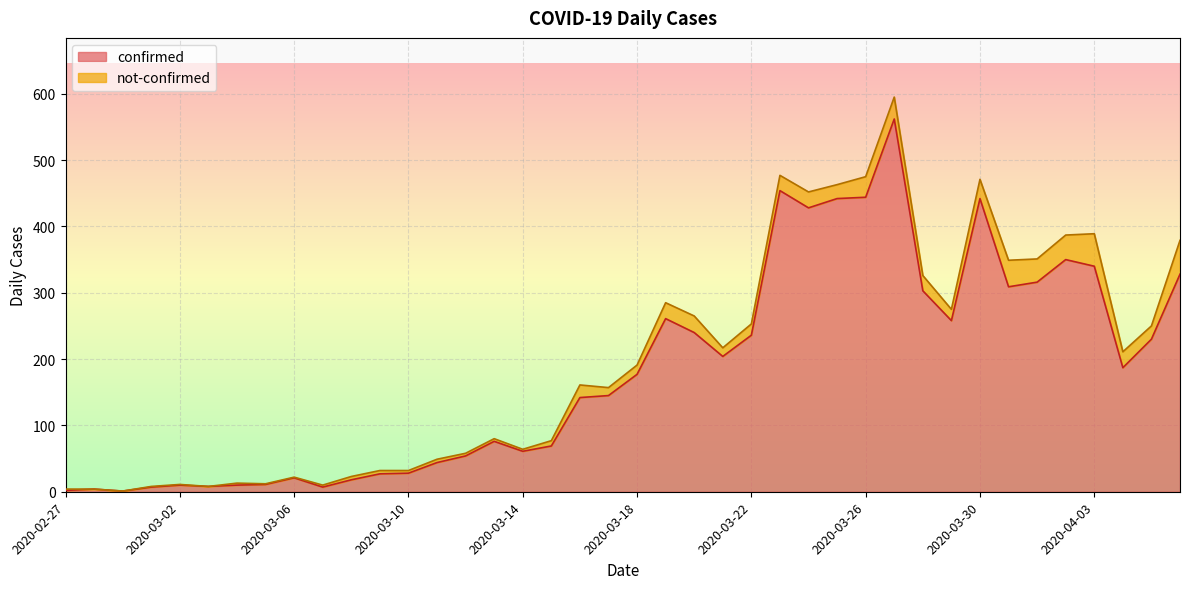

What is the value of the 5th point from the left?

10